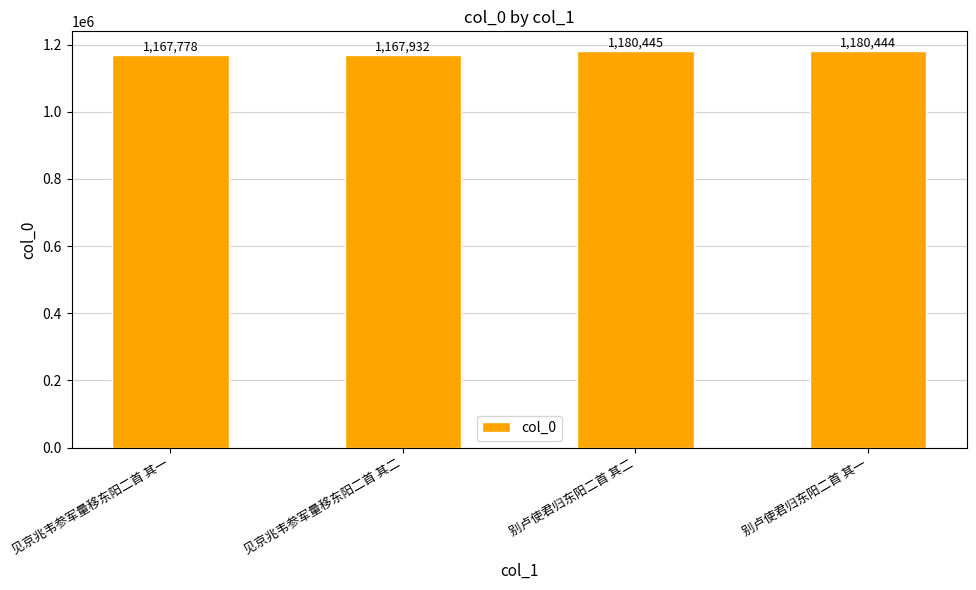

At which label is the value closest to 1174111?

见京兆韦参军量移东阳二首 其二